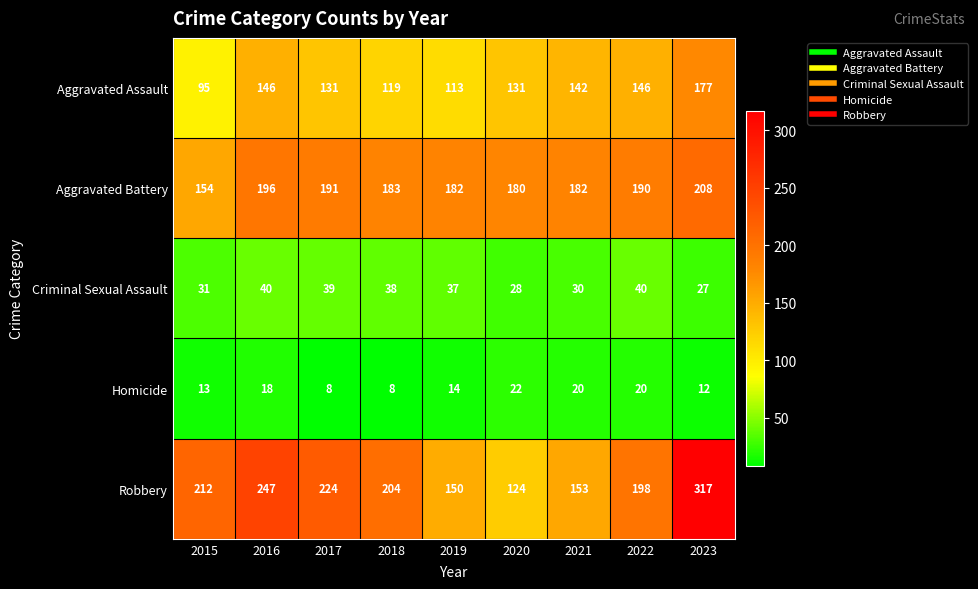

Which series changed the most between 2017 and 2023?

Robbery